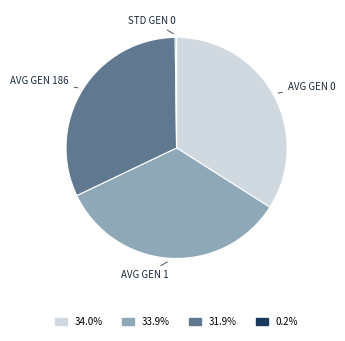

What is the ratio of the value at 34.0% to the value at 33.9%?

1.0